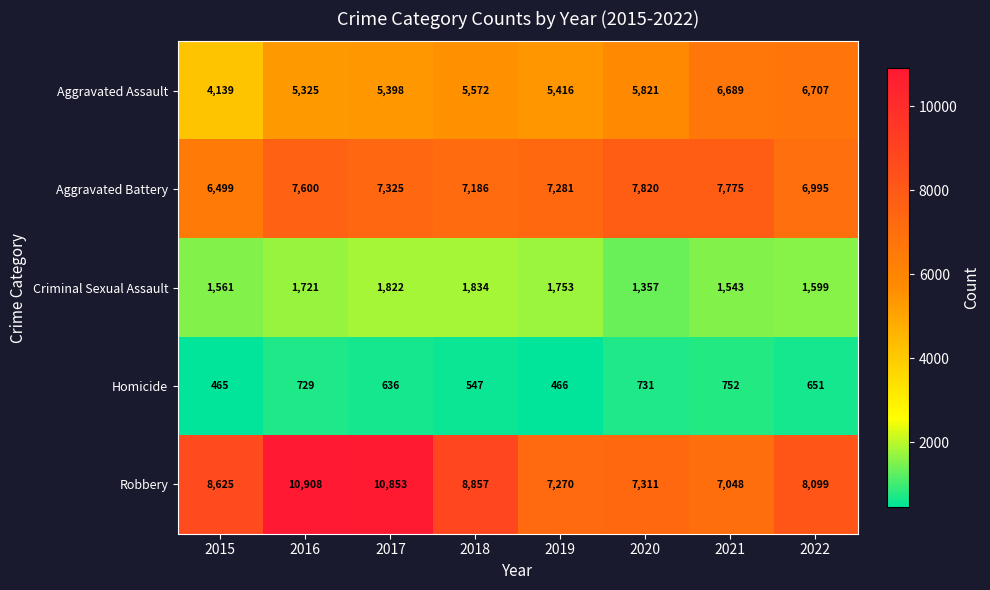

What is the total value across all series at 2020?

23040